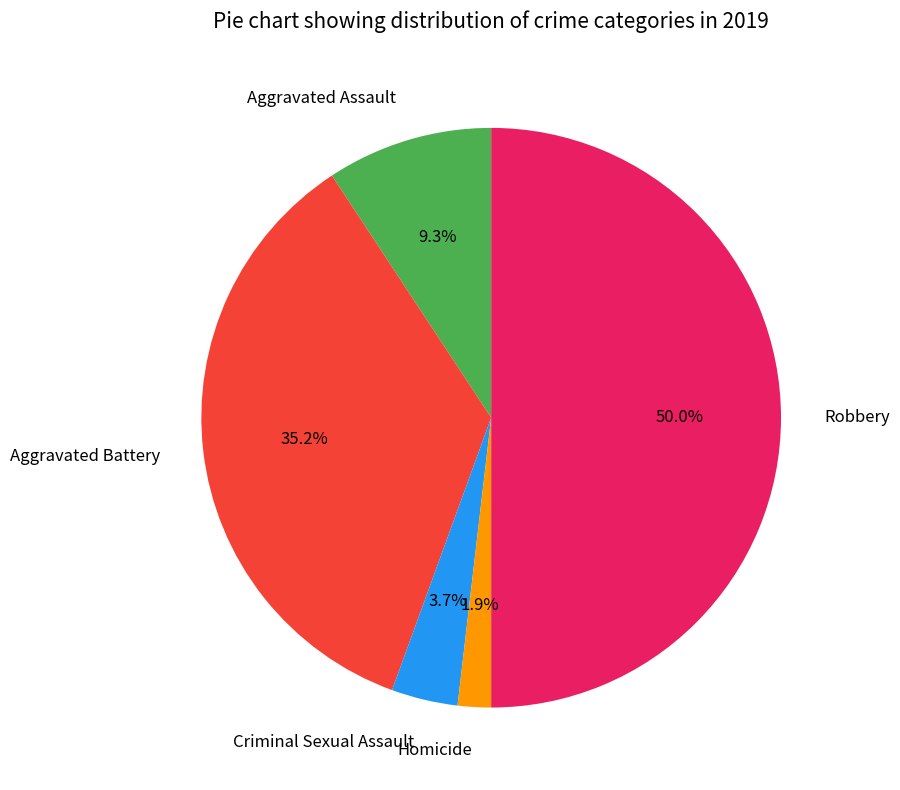

Is Criminal Sexual Assault the majority of the pie?

No